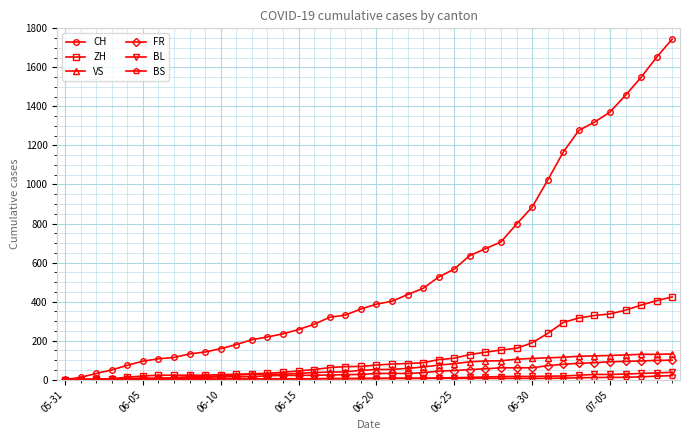

Which series has the largest range (max minus min)?

CH